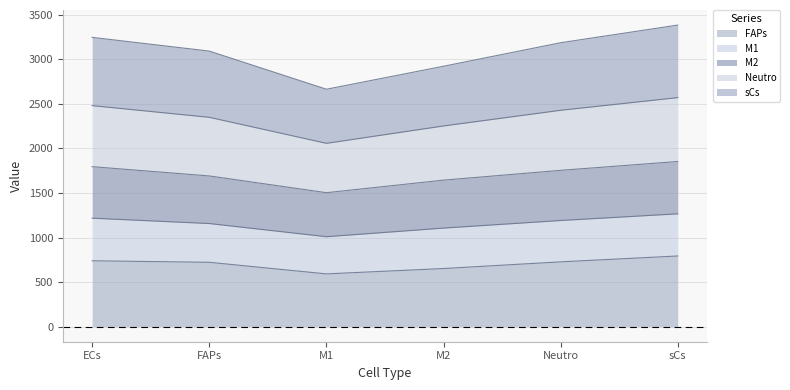

What is the total value across all series at M1?

2664